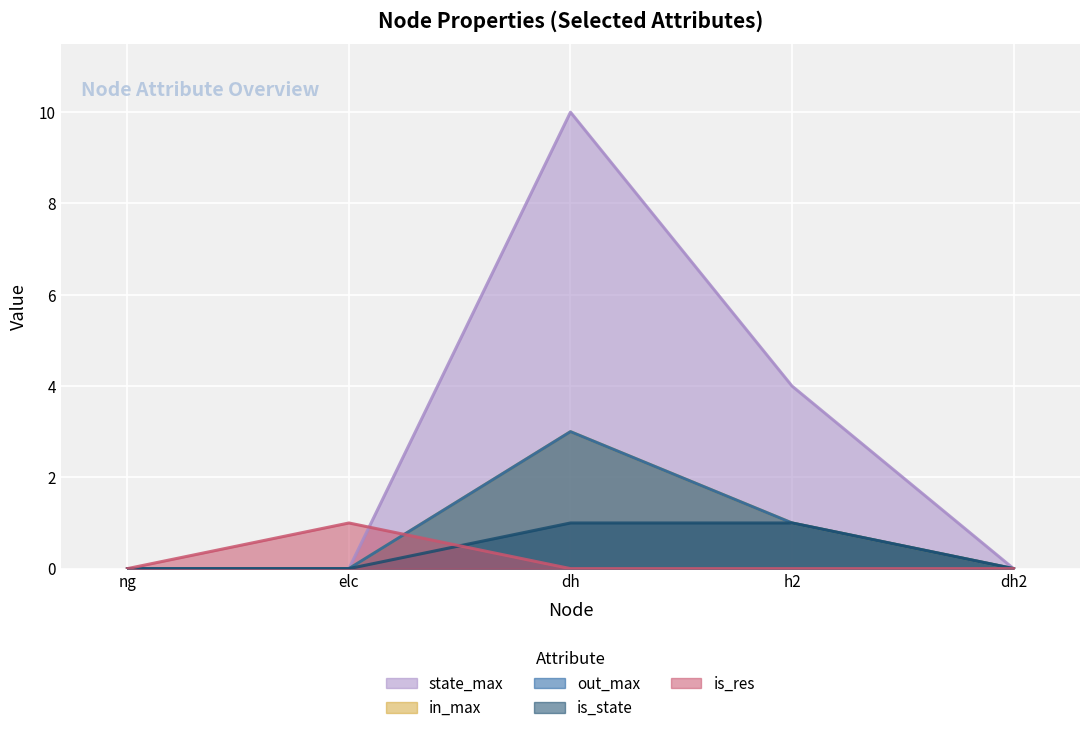

True or false: is_state and in_max cross at least once.

False